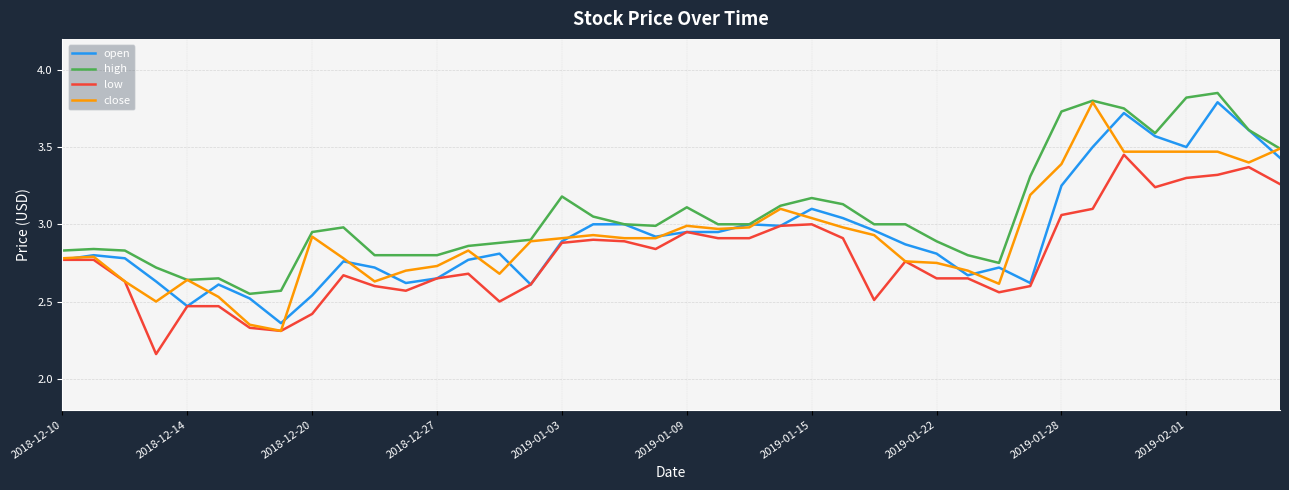

Which series has the largest total across all categories?

high